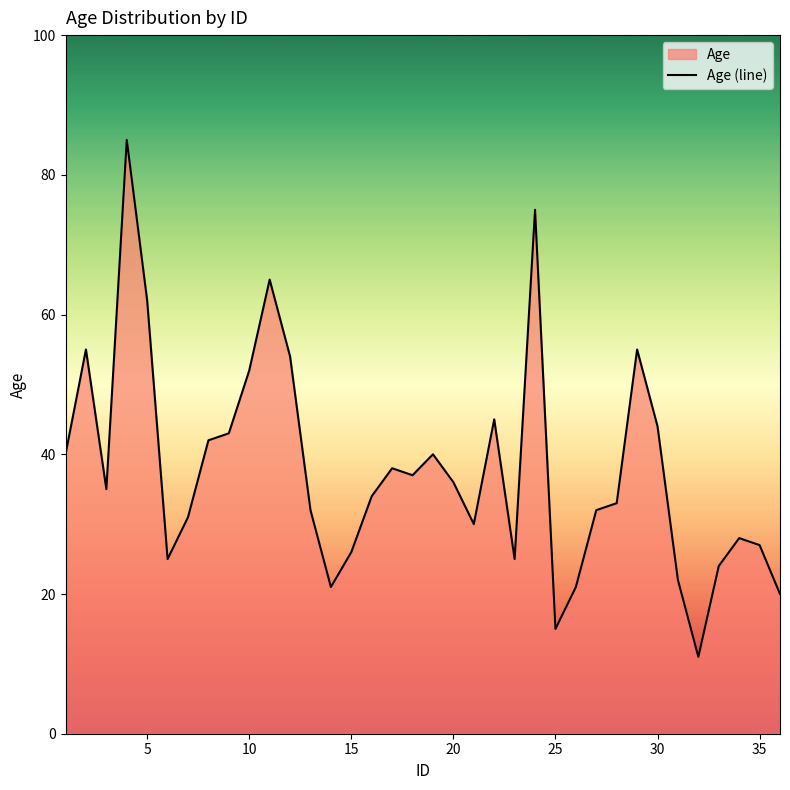

How many interior local valleys (lower than both neighbors) does the data have?

8